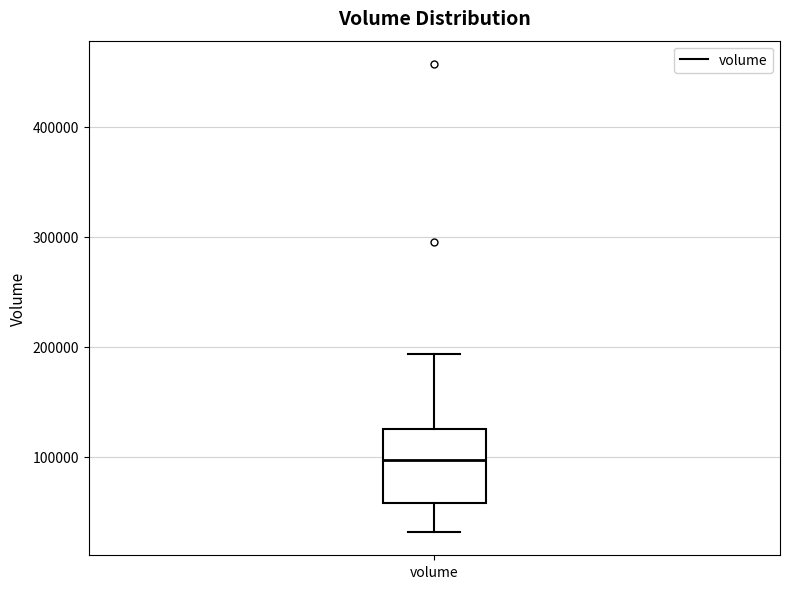

Transcribe this box plot: give where the median line is, the range the box spans, and where the two whiskers end, as read against the y-axis. The values are not printed on the chart, so give them approximately, as read against the axis.

median 100000, box 60000 to 130000, whiskers 30000 to 190000